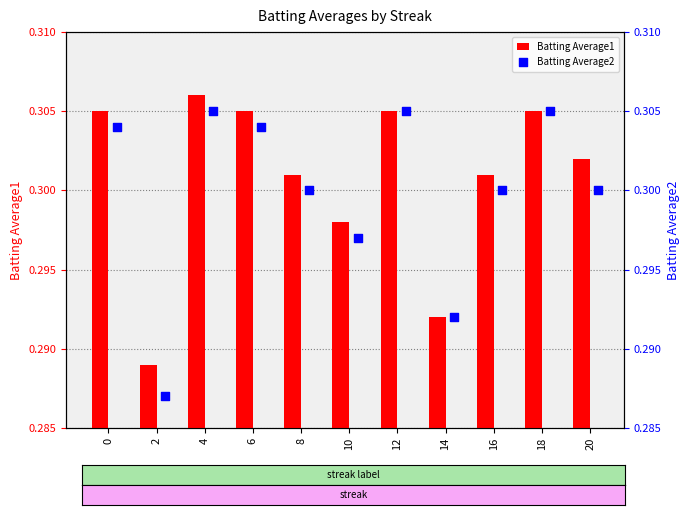

Count the Batting Average1 values in the range 0 to 1.

11